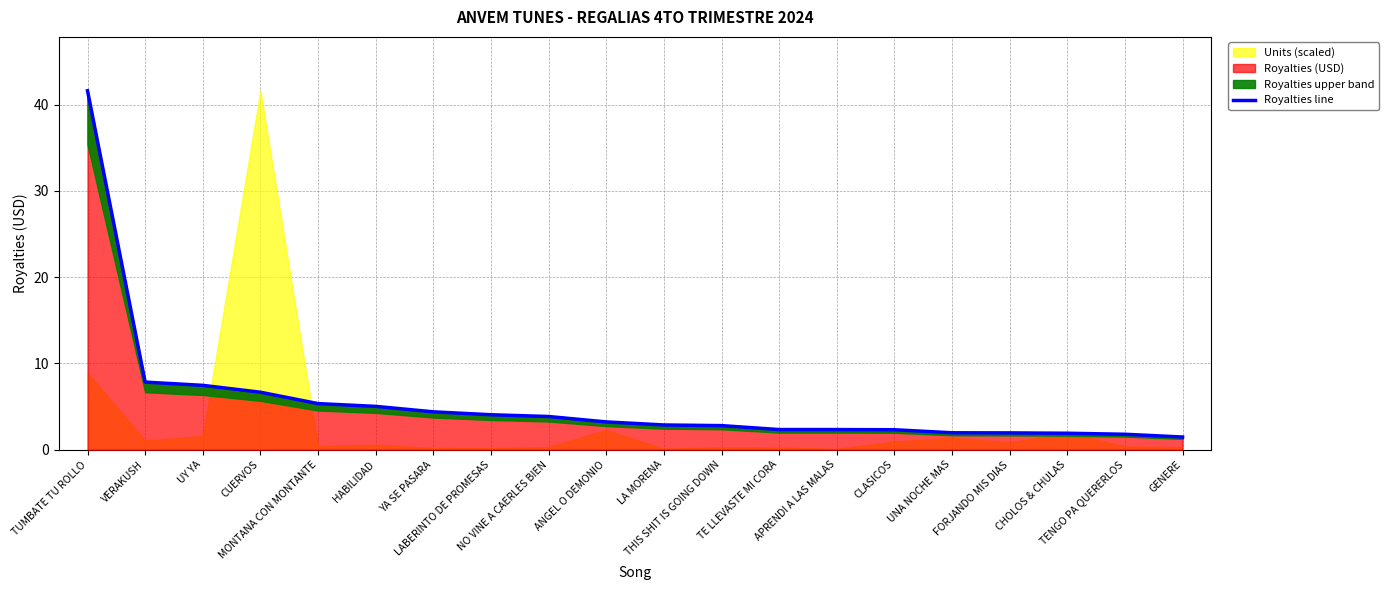

Between UNA NOCHE MAS and HABILIDAD, which is larger?

HABILIDAD